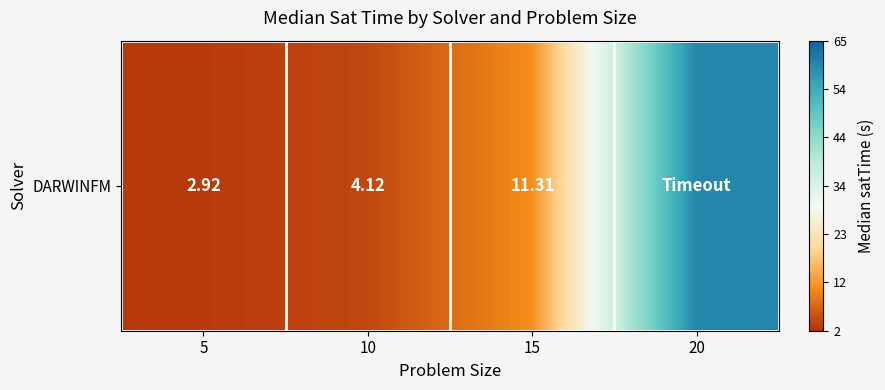

At which label is the value closest to 31?

15